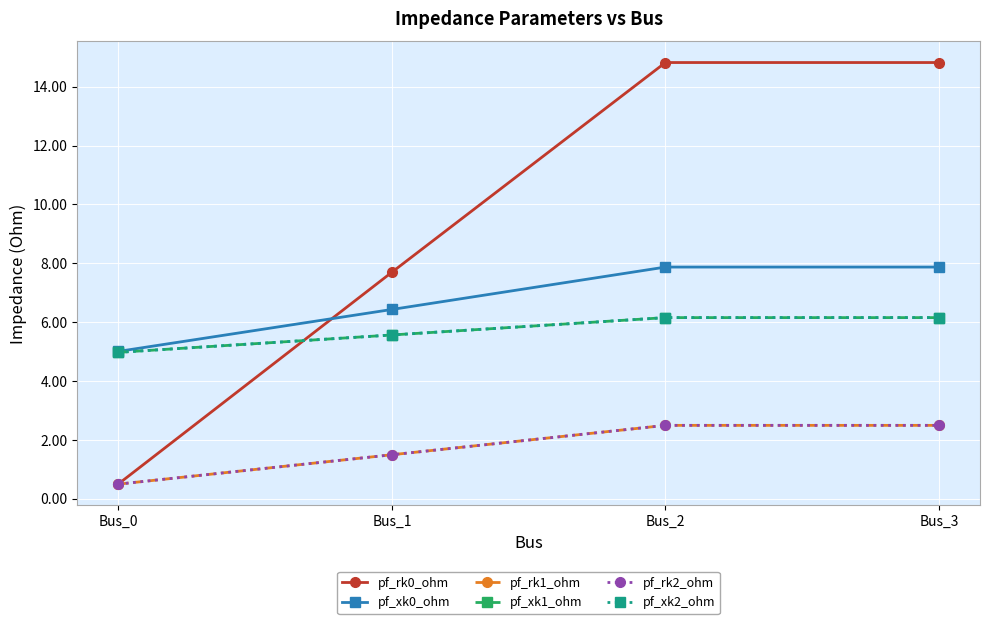

Which series has the largest total across all categories?

pf_rk0_ohm